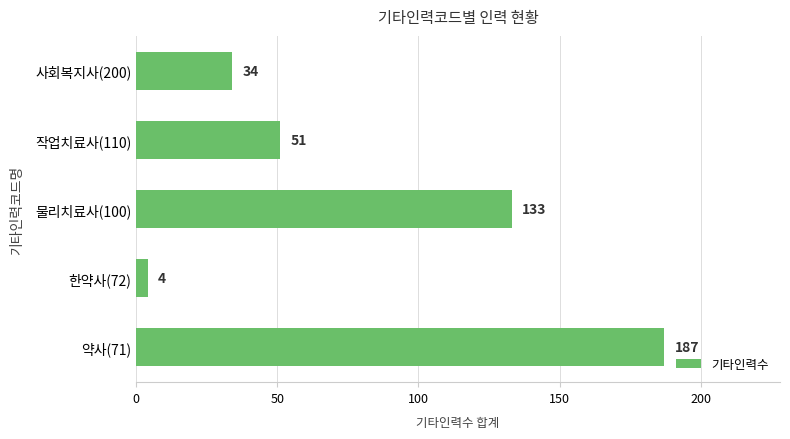

What is the change in value from 작업치료사(110) to 사회복지사(200)?

-17